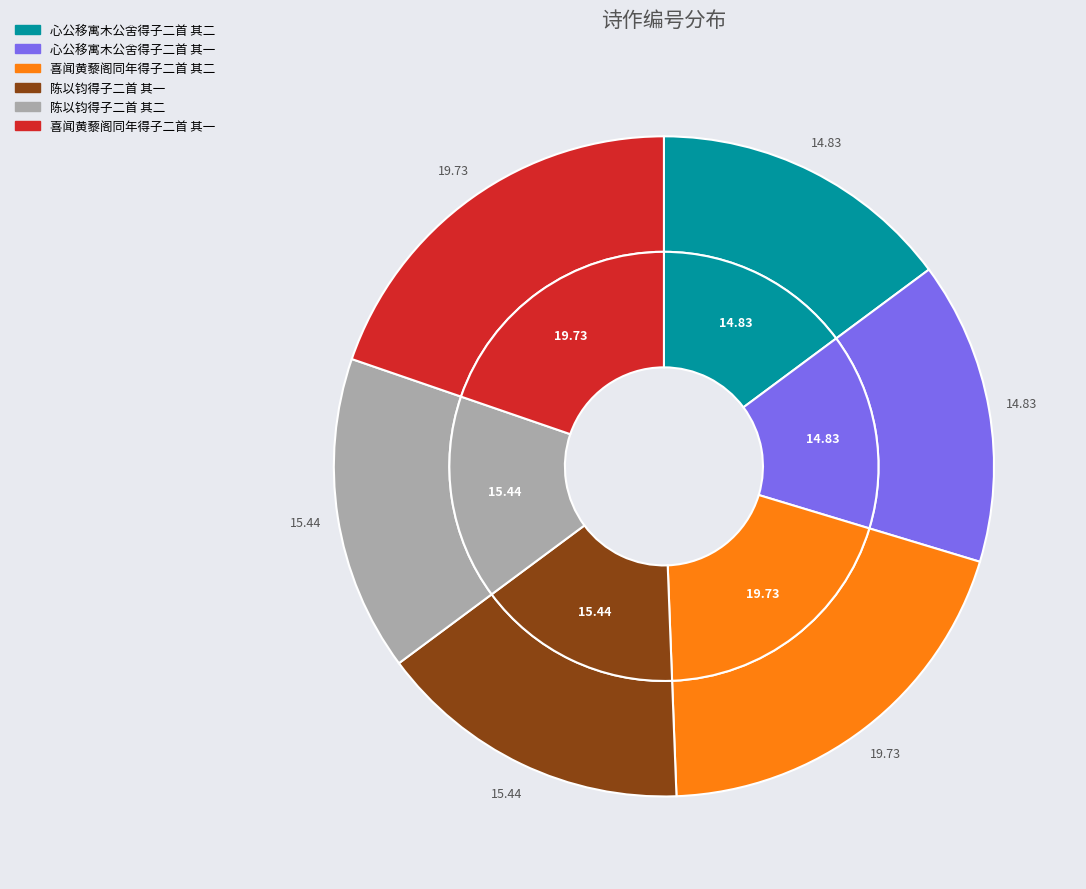

True or false: 喜闻黄藜阁同年得子二首 其一 accounts for 11% of the total.

False